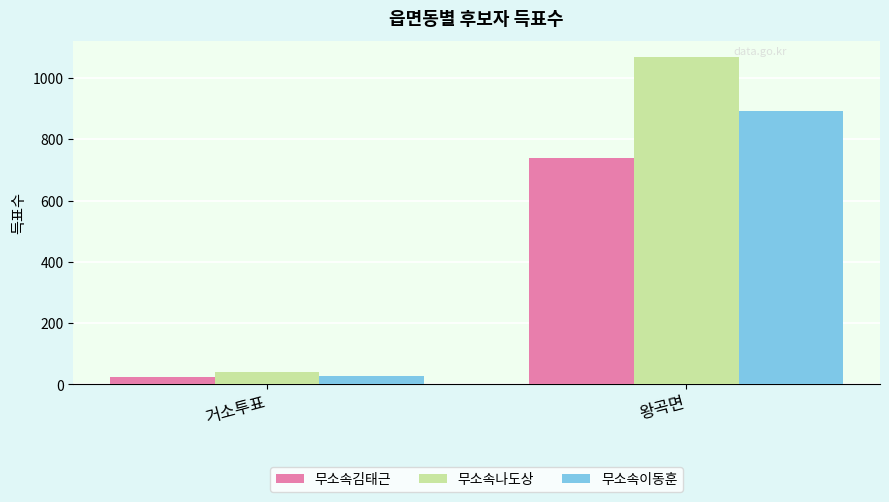

What position from the right is 왕곡면?

1